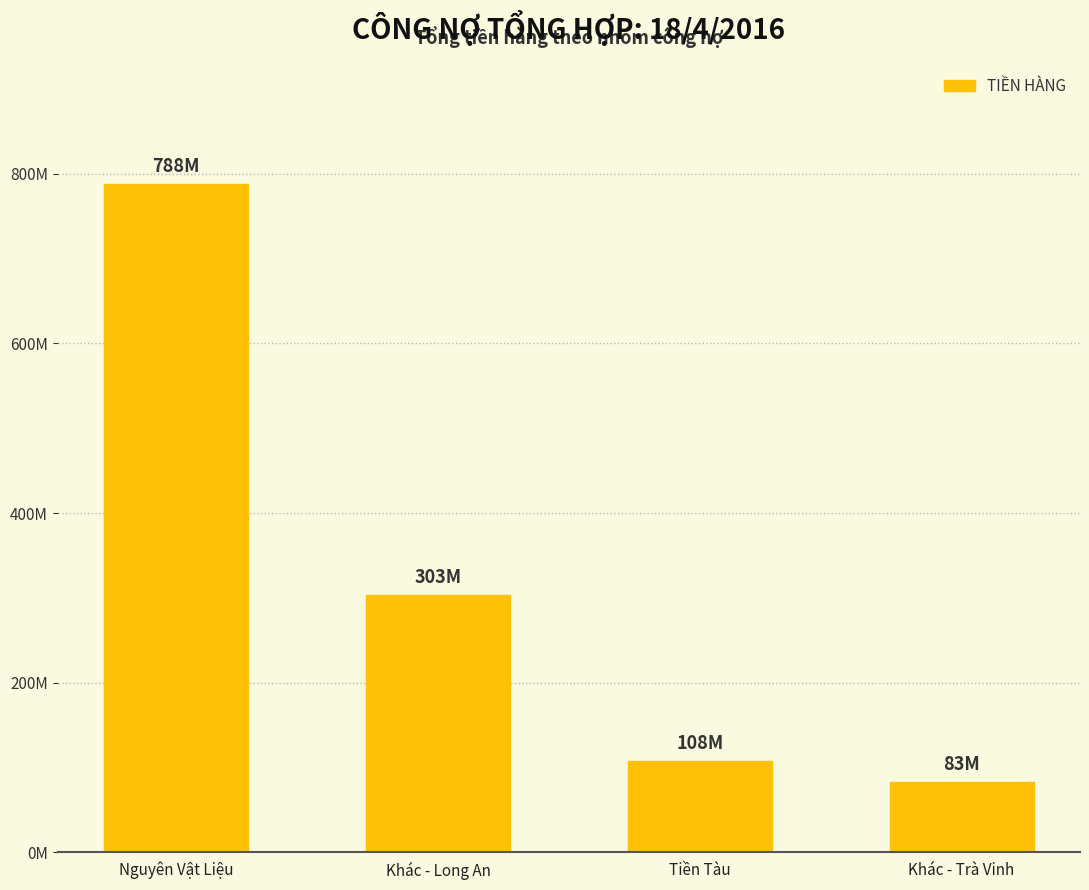

What is the change in value from Nguyên Vật Liệu to Tiền Tàu?

-679770707